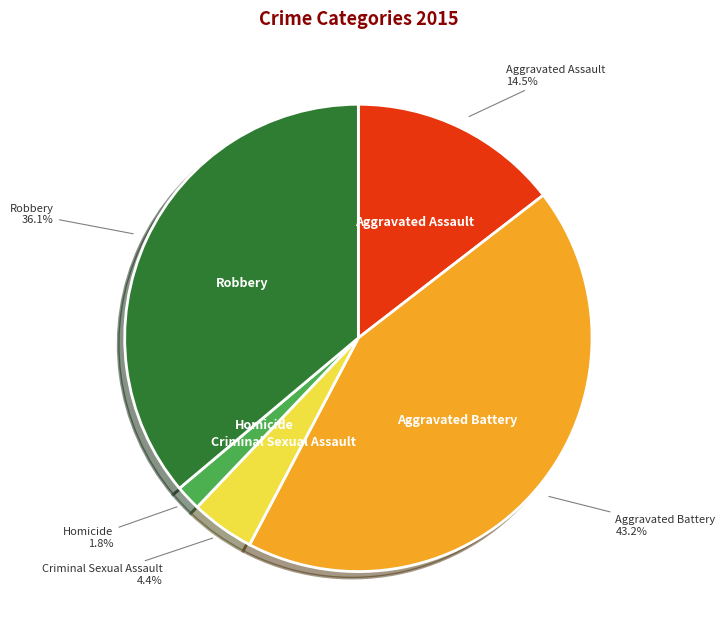

Between Aggravated Battery and Criminal Sexual Assault, which is larger?

Aggravated Battery